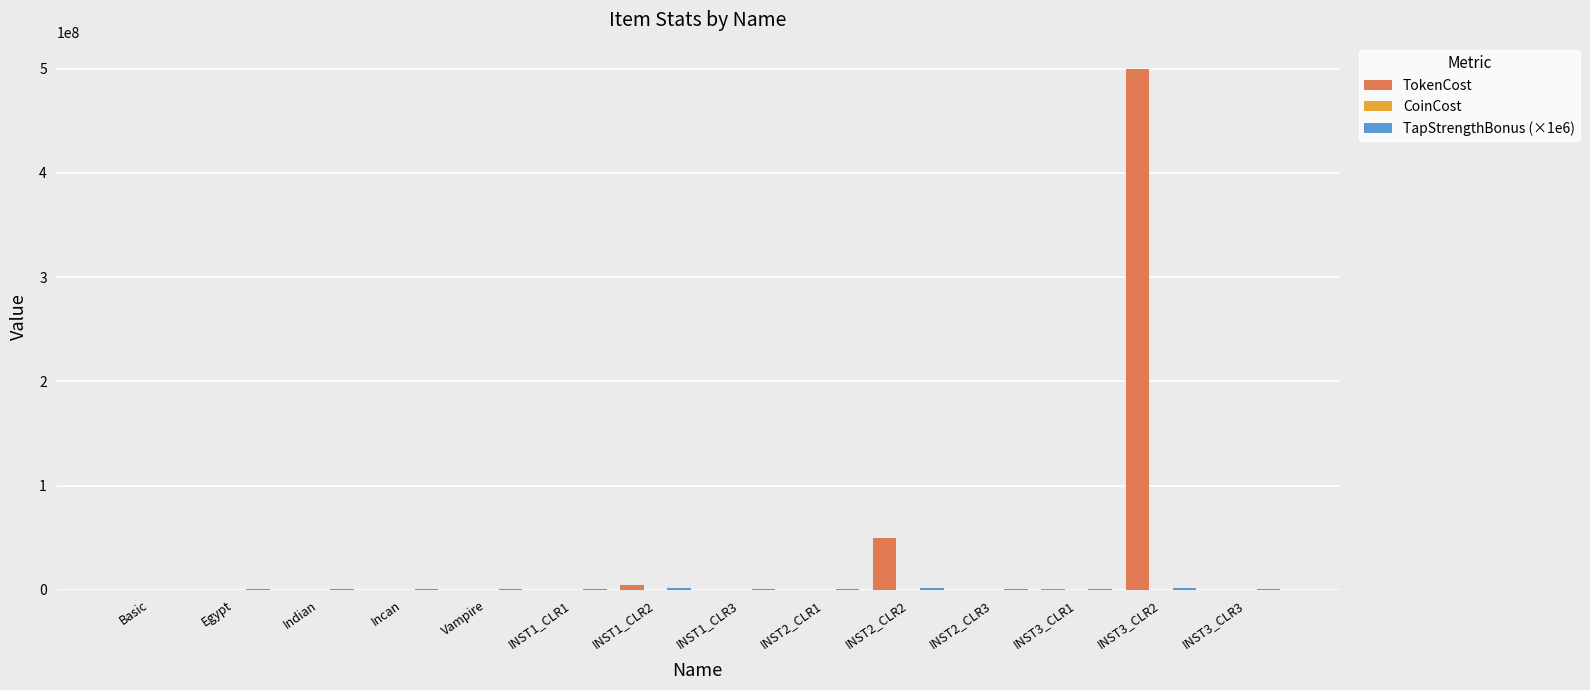

Which series has the widest spread of values?

TokenCost